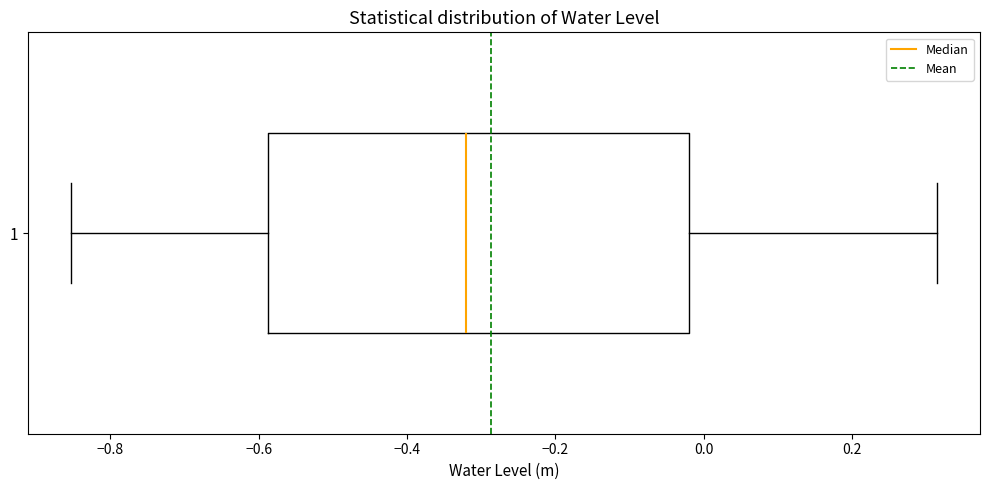

Read this box plot against the x-axis: the position of the median line, the range covered by the box, and the ends of both whiskers. The values are not printed on the chart, so give them approximately, as read against the axis.

median -0.32, box -0.58 to -0.02, whiskers -0.86 to 0.32